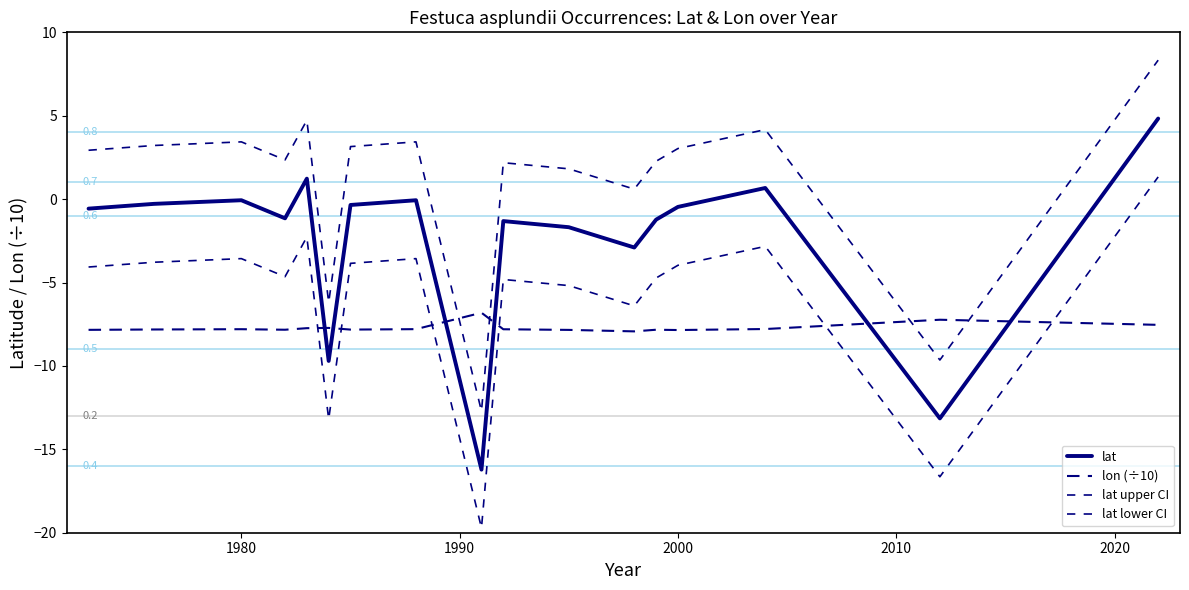

Does the chart display data point markers on the line(s)?

No